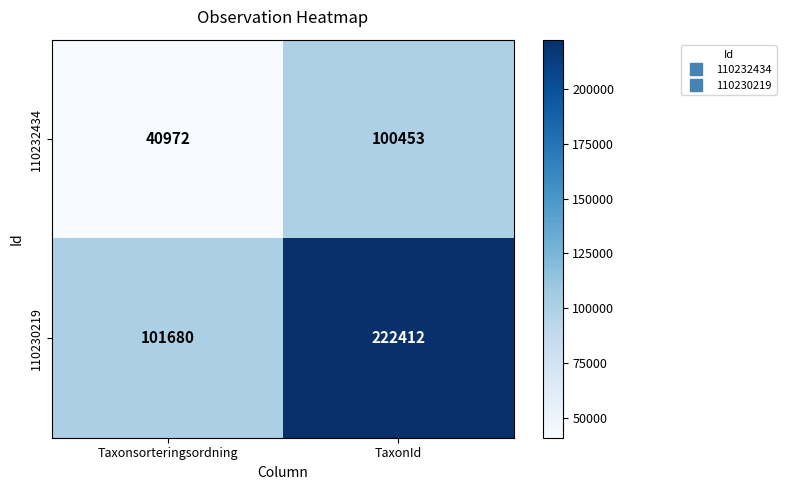

At which category is the sum across all series the highest?

TaxonId